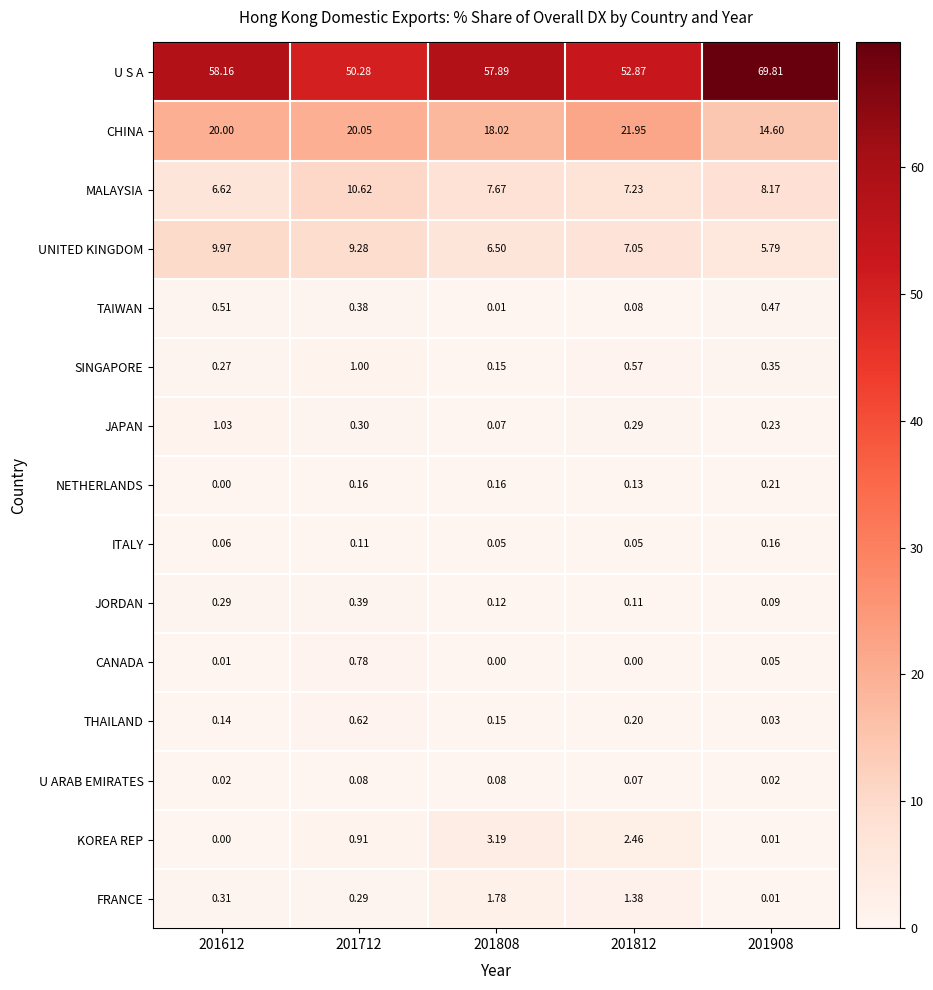

At how many categories does at least one series exceed 17?

5